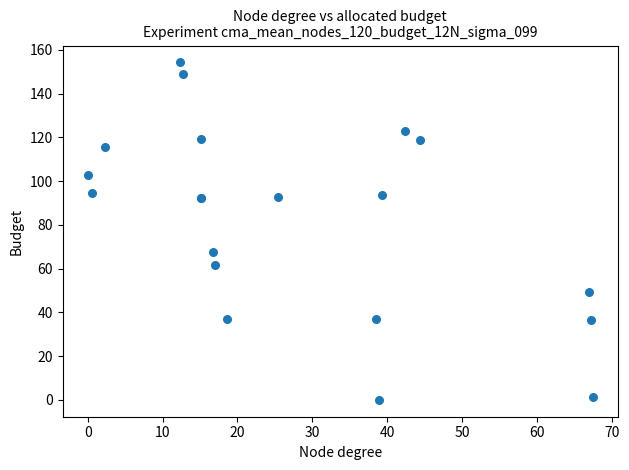

What Y value in the scatter plot is closest to 77?

67.6